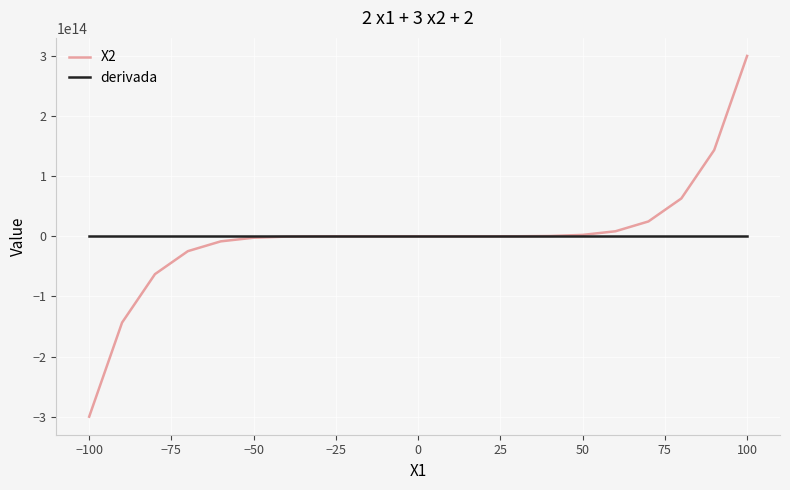

Rank the series by their maximum value, from lowest to highest.

derivada, X2